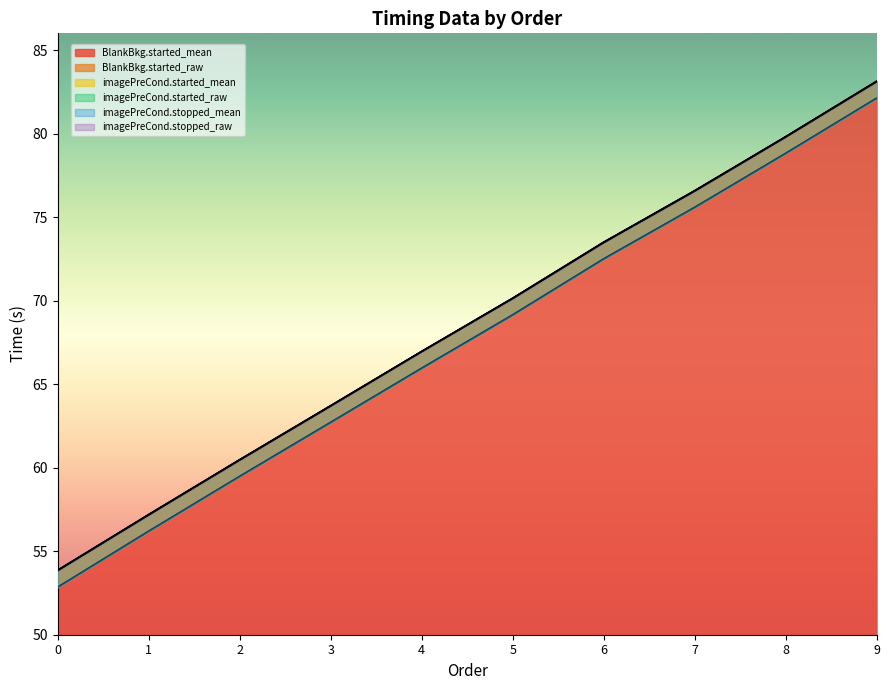

How many data points in BlankBkg.started_raw are less than 70?

5